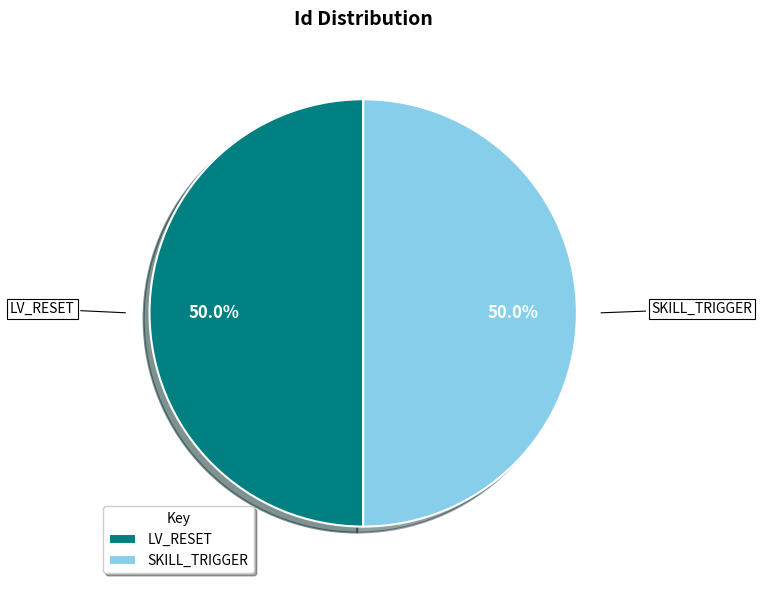

Approximately how many times larger is the value at LV_RESET compared to SKILL_TRIGGER?

1.0